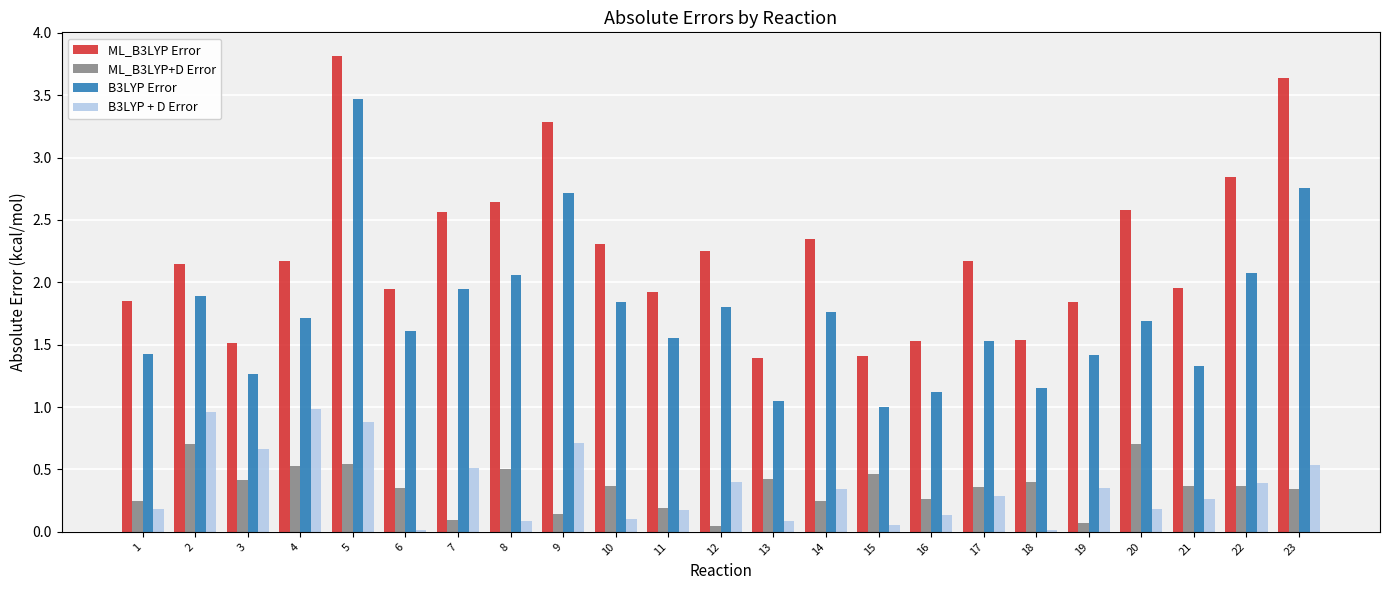

List the series in order of their peak value, highest first.

ML_B3LYP Error, B3LYP Error, B3LYP + D Error, ML_B3LYP+D Error